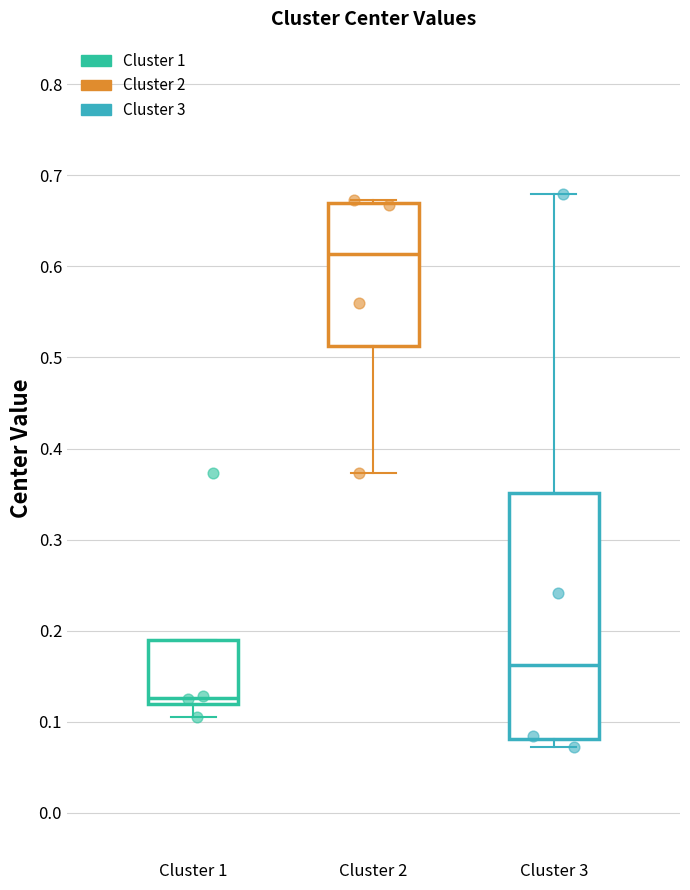

Which box has the highest median line?

Cluster 2